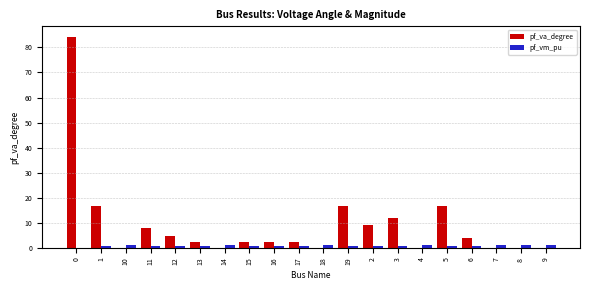

Which series has the largest total across all categories?

pf_va_degree